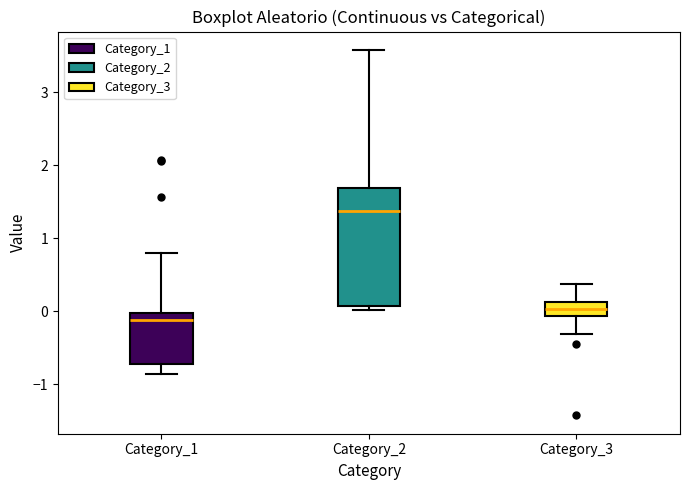

Which box's median line is the lowest?

Category_1